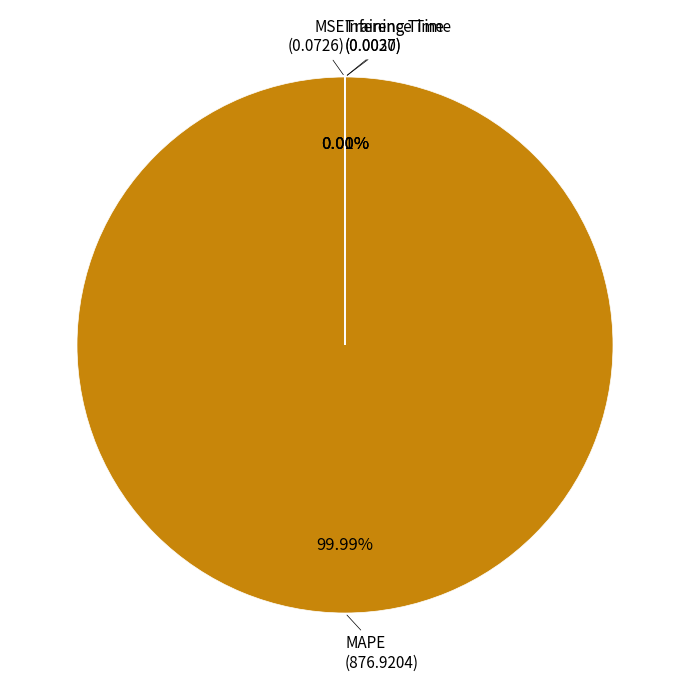

Count the number of slices in the pie.

4